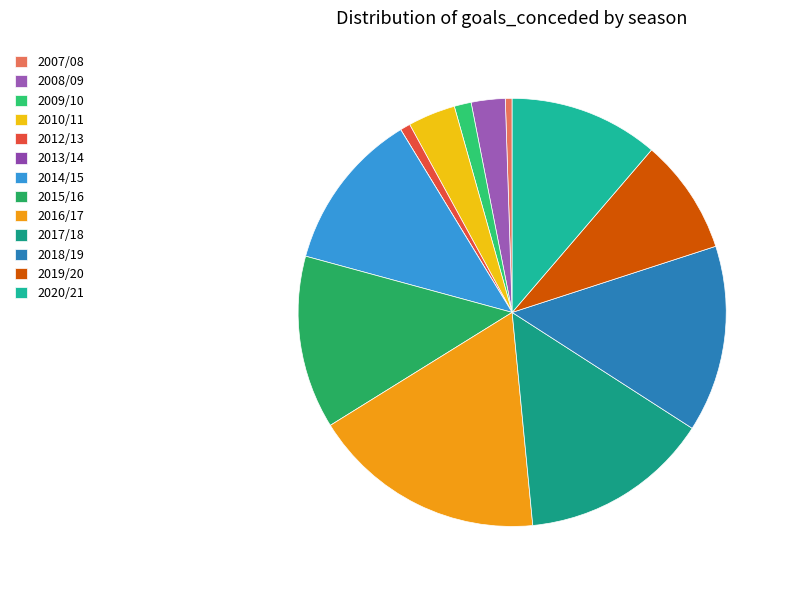

To the nearest percent, what is the combined percentage of 2019/20 and 2014/15?

21%